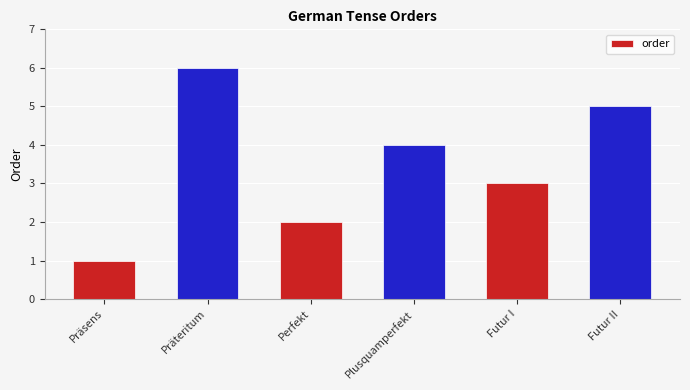

How many values are below 4?

3